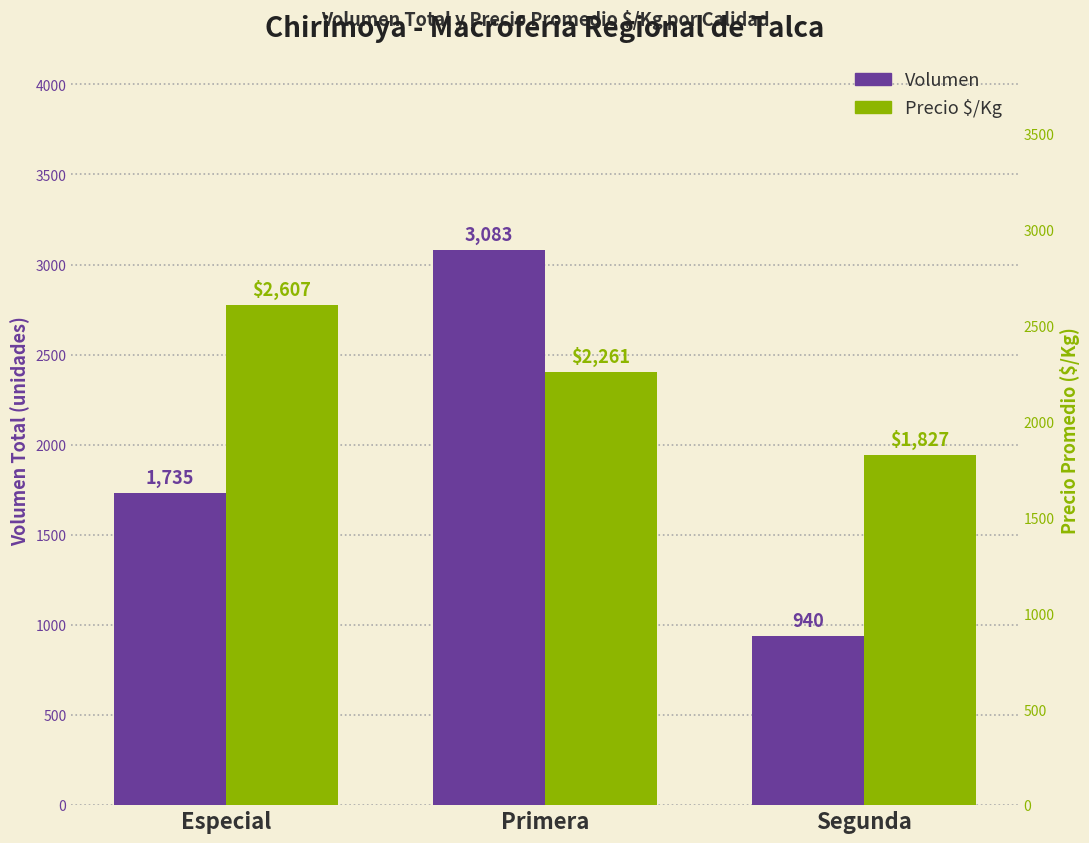

Rank the series by their average value, from lowest to highest.

Volumen, Precio $/Kg